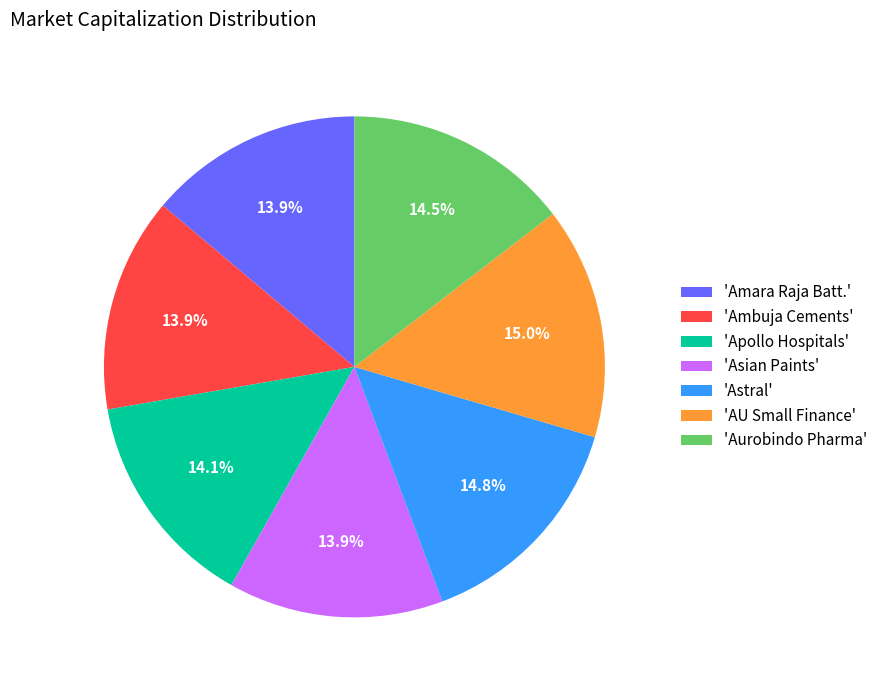

Is the sum of 'AU Small Finance' and 'Apollo Hospitals' greater than half?

No